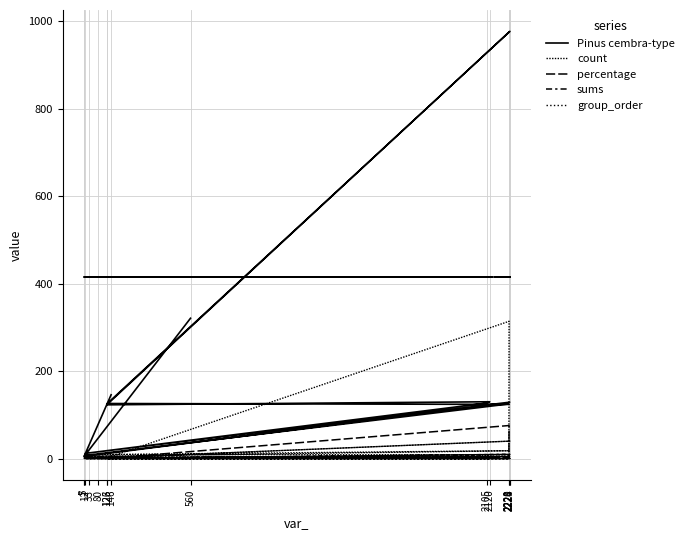

What are all the series names shown in the legend?

Pinus cembra-type, count, percentage, sums, group_order